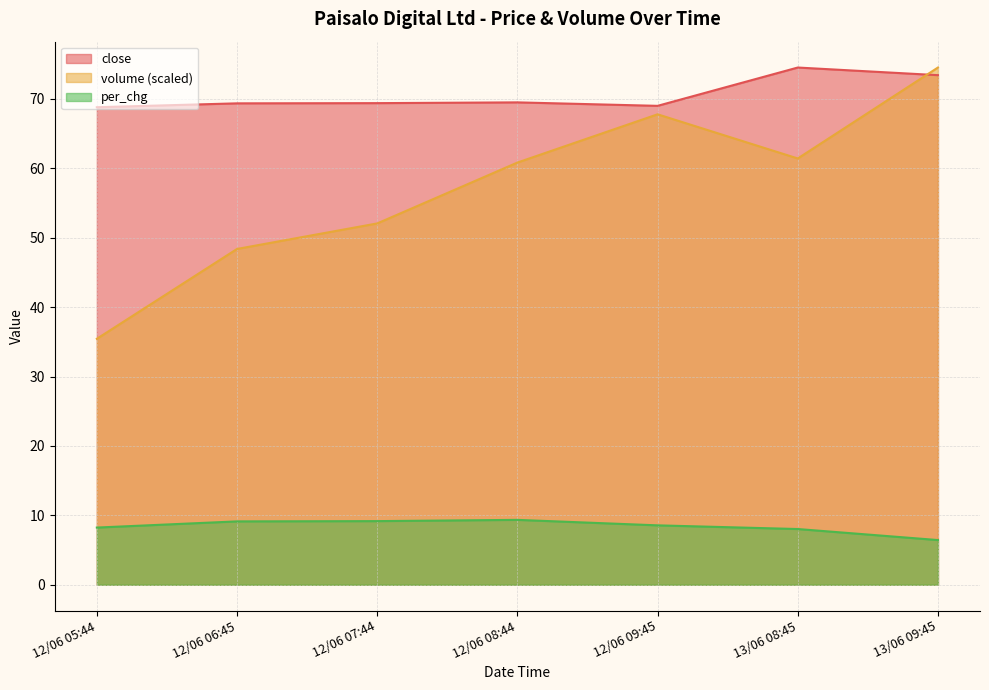

What is the label of the 2nd point from the right?

13/06 08:45